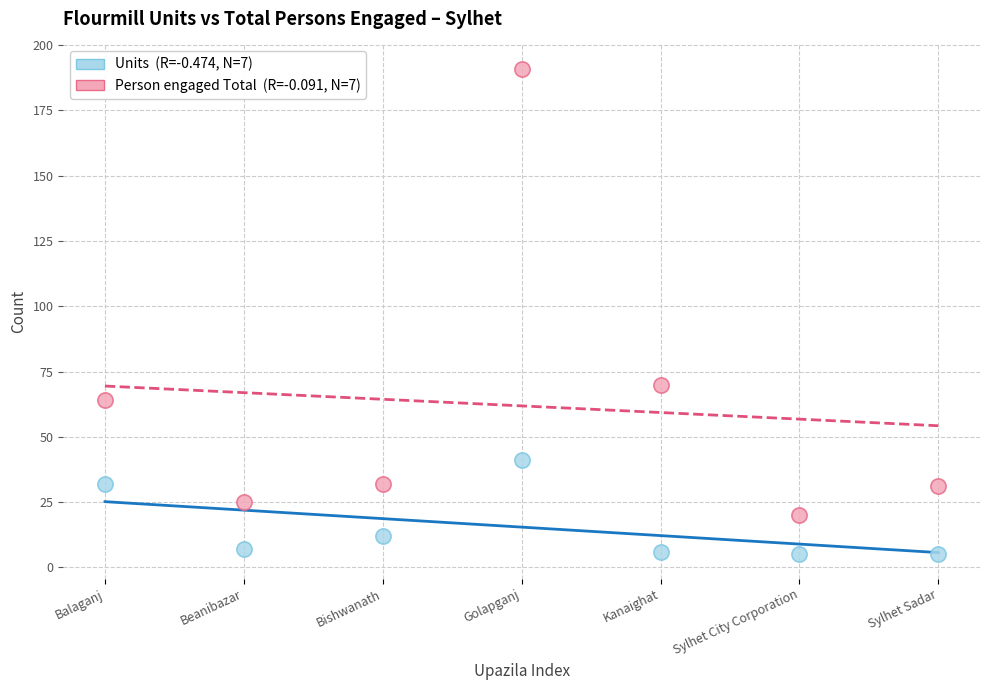

Across all series, what Y value is closest to 98?

70